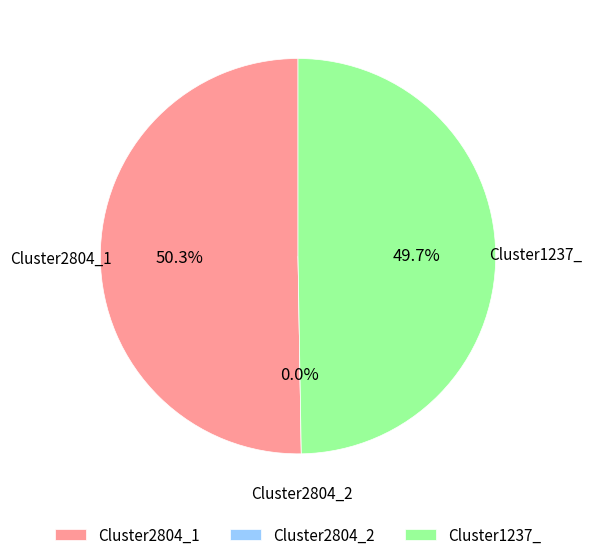

Rank the categories by value from lowest to highest.

Cluster2804_2, Cluster1237_, Cluster2804_1